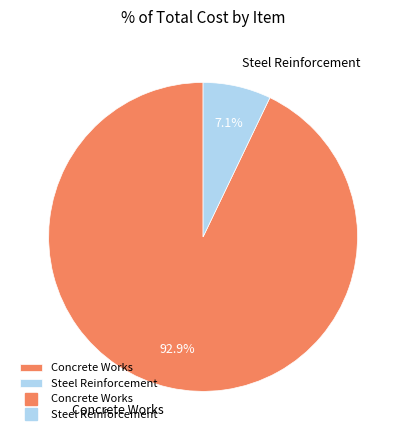

True or false: Concrete Works accounts for 93% of the total.

True